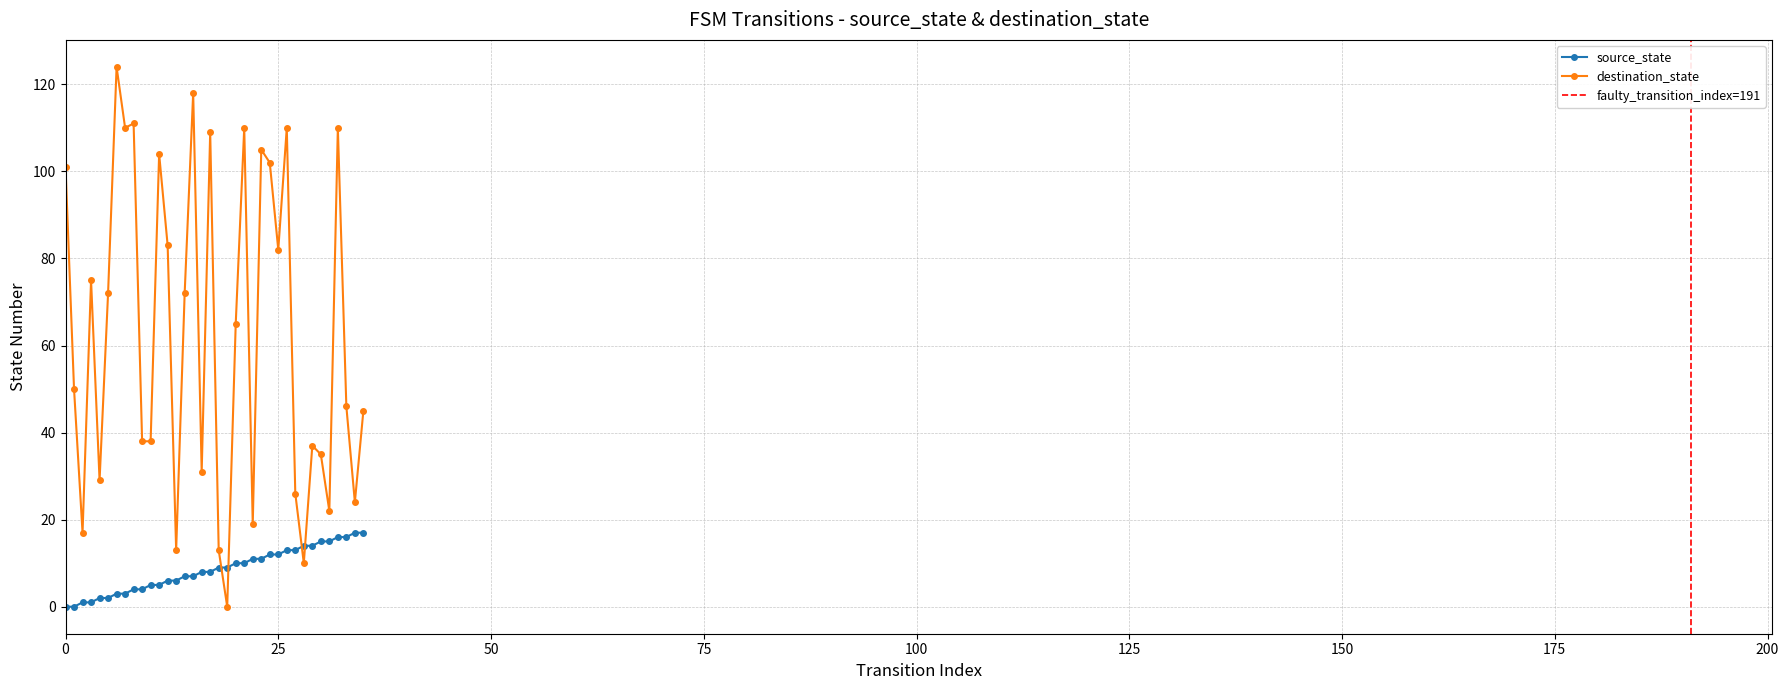

How many data points in source_state are less than 9?

18